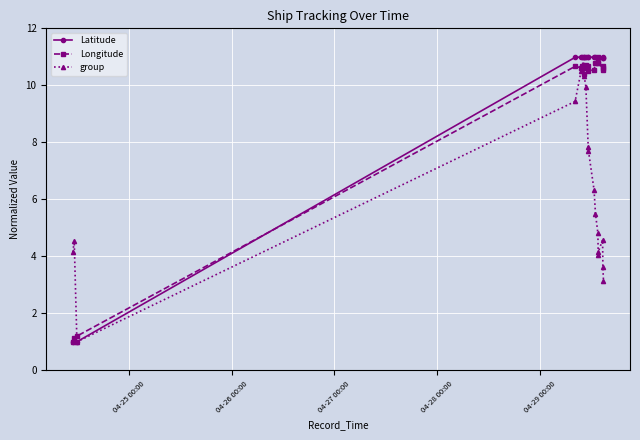

At how many categories does at least one series exceed 9?

16